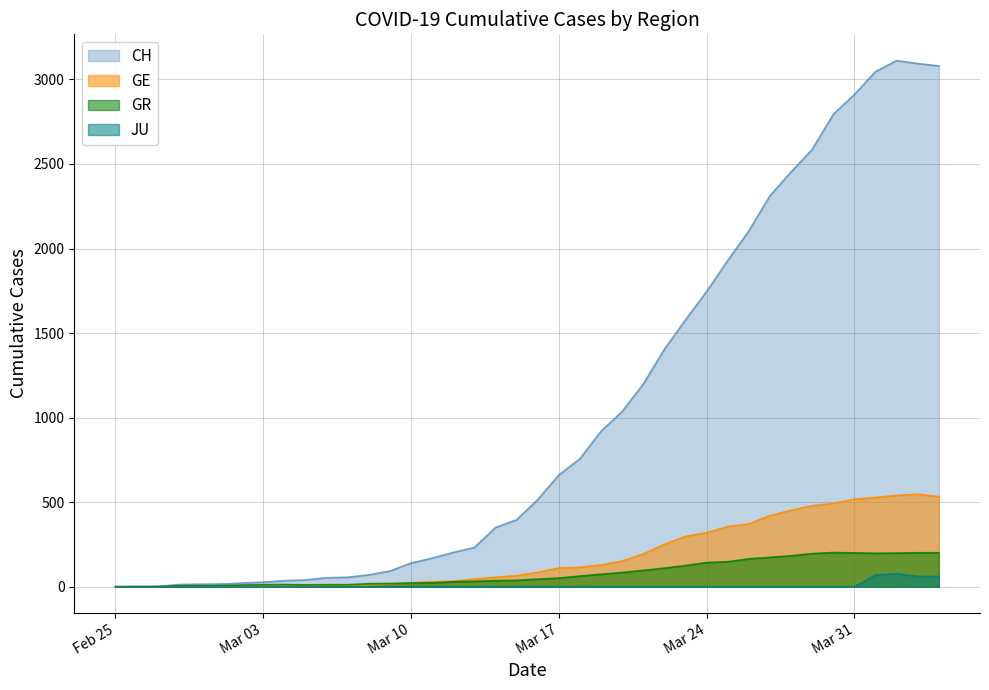

Which series has the largest total across all categories?

CH